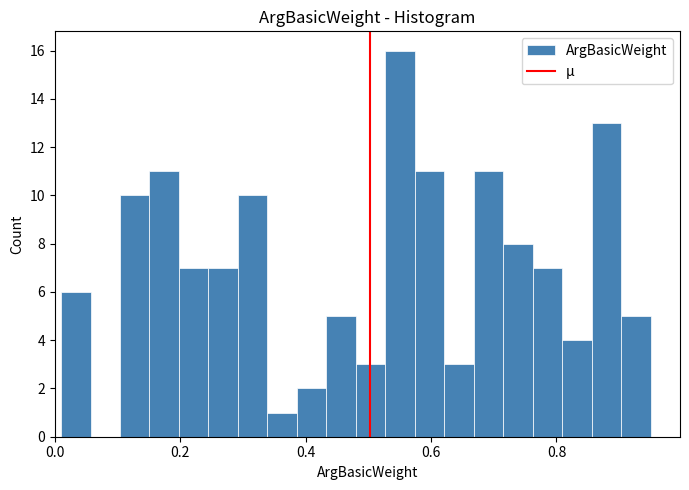

Read against the x-axis, roughly where is the centre of the tallest bar?

0.56